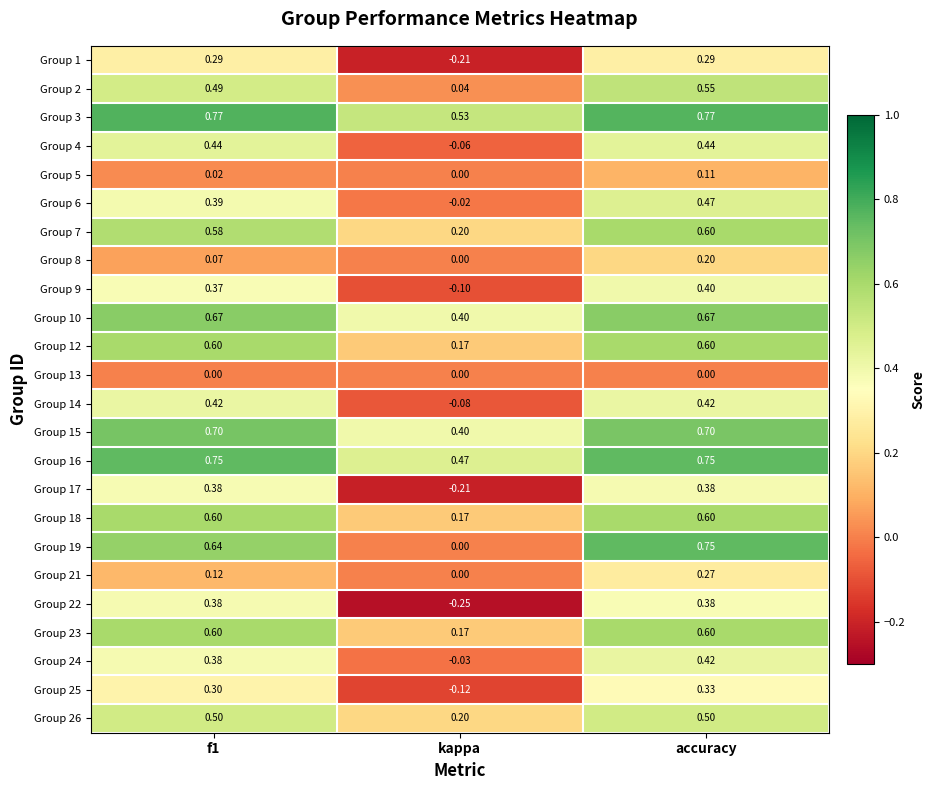

Which series has the largest total across all categories?

Group 3